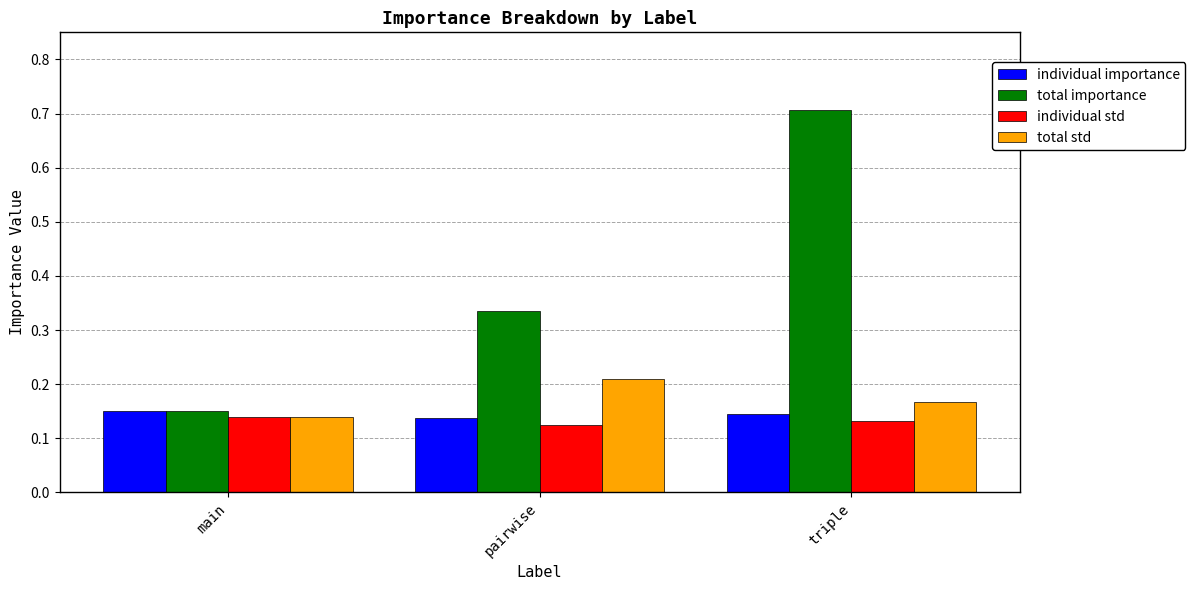

Does the chart contain any negative values?

No